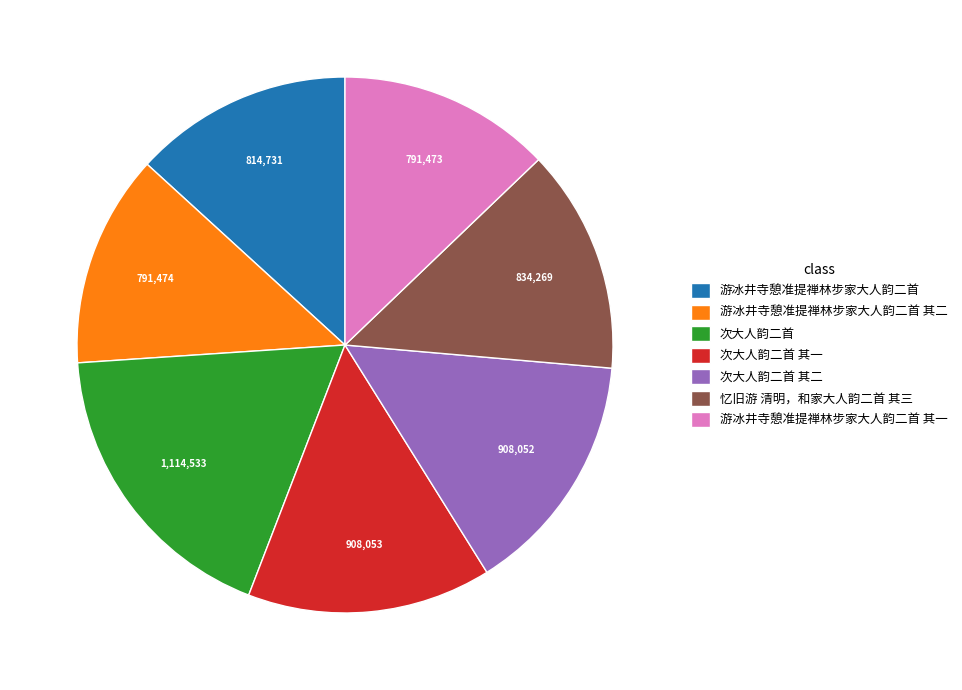

Between 次大人韵二首 其二 and 忆旧游 清明，和家大人韵二首 其三, which is larger?

次大人韵二首 其二